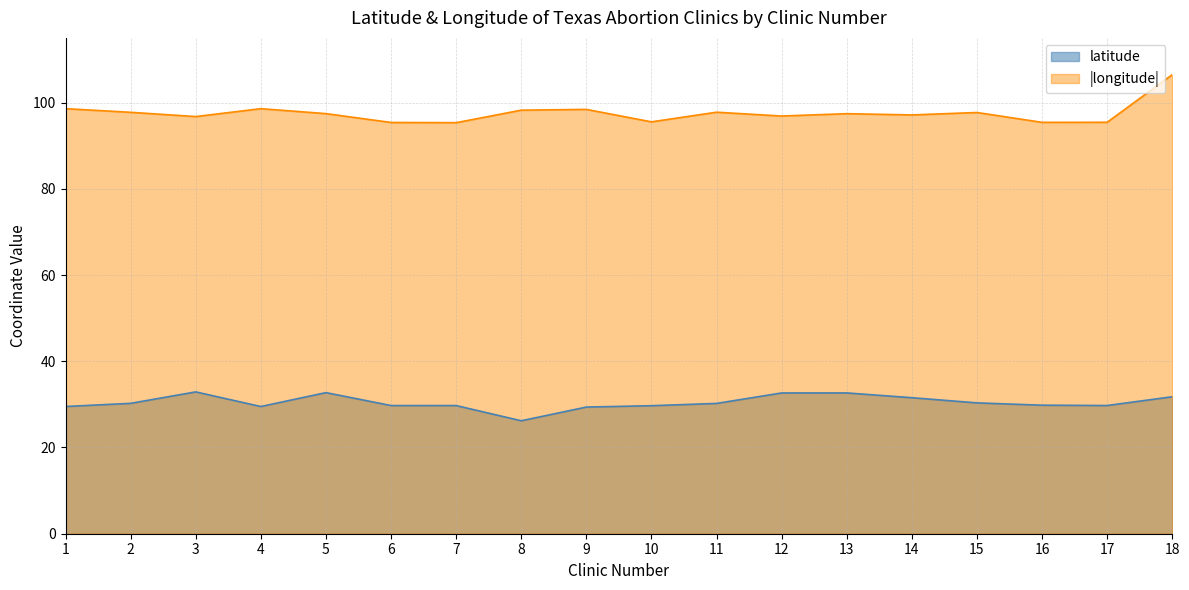

Reading left to right, list all the values displayed in this chart.

latitude: 29.5	30.2	32.9	29.5	32.7	29.7	29.7	26.2	29.4	29.7	30.2	32.6	32.7	31.5	30.3	29.8	29.7	31.8
longitude: 98.6	97.7	96.8	98.6	97.4	95.4	95.3	98.2	98.4	95.5	97.8	96.9	97.4	97.1	97.7	95.4	95.4	106.5